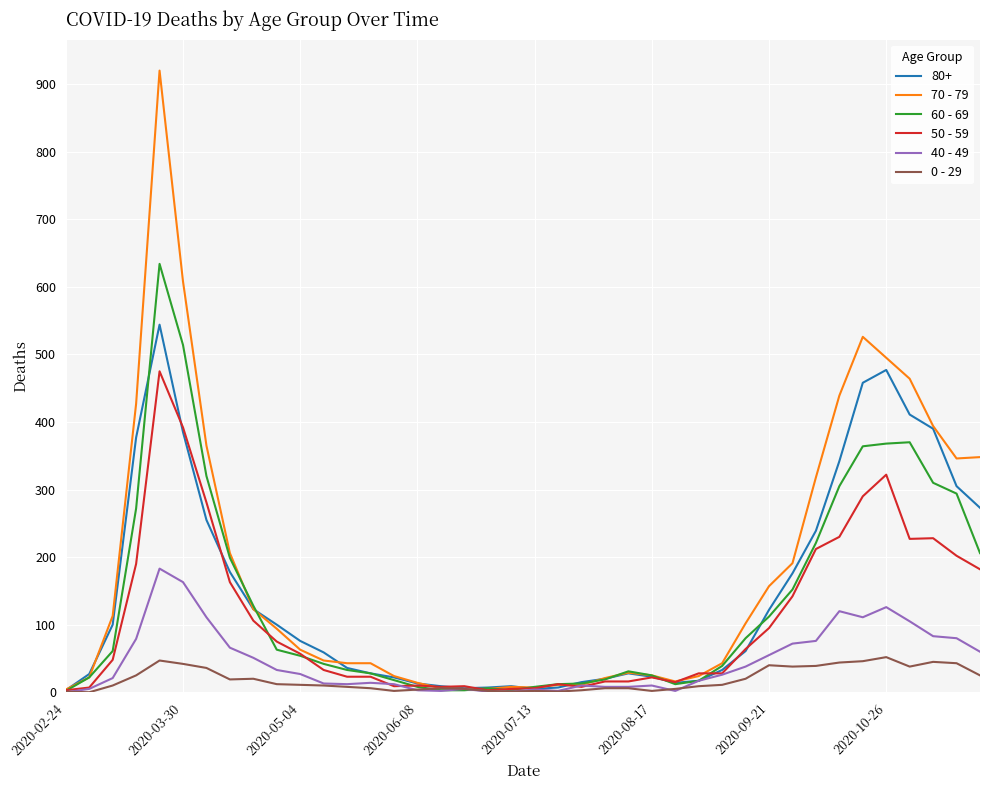

What is the highest value of the 50 - 59 series?

475